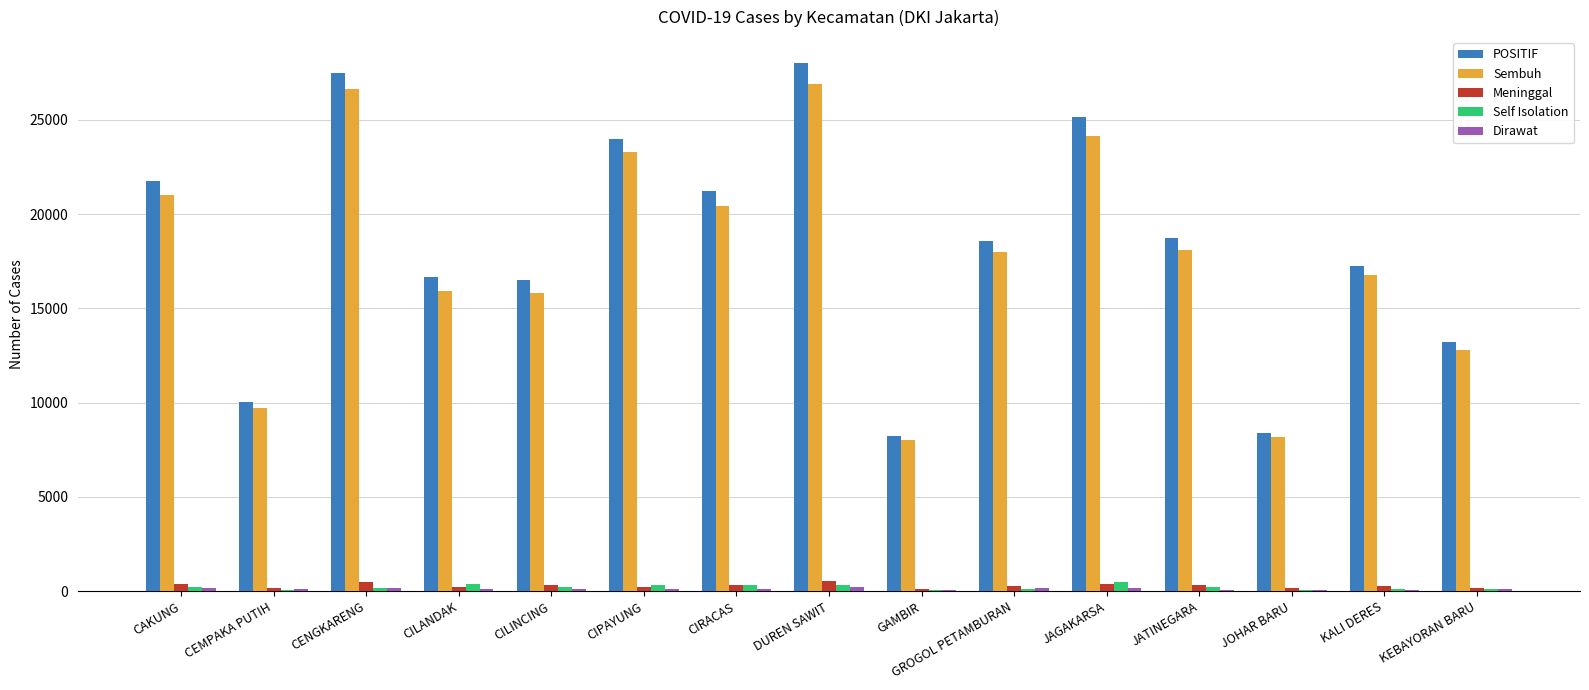

The Sembuh series shows 24144 at JAGAKARSA. True or false?

True